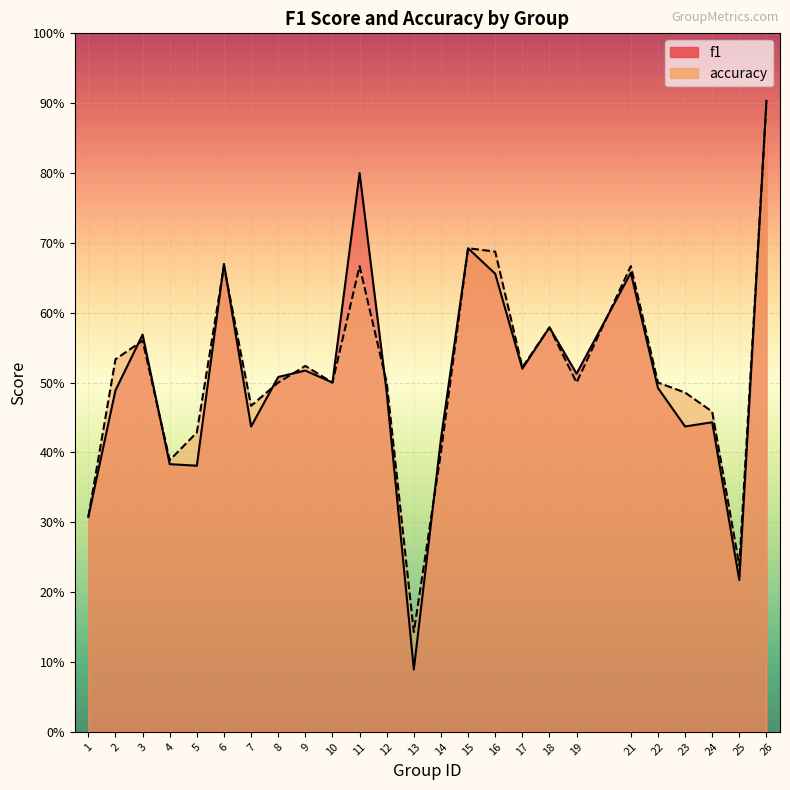

Read the f1 value at 16.

0.7